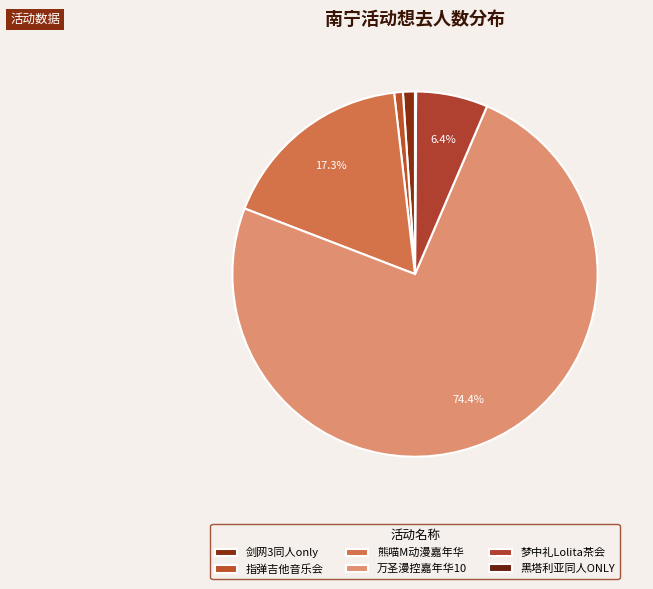

Does any single category account for the majority?

Yes